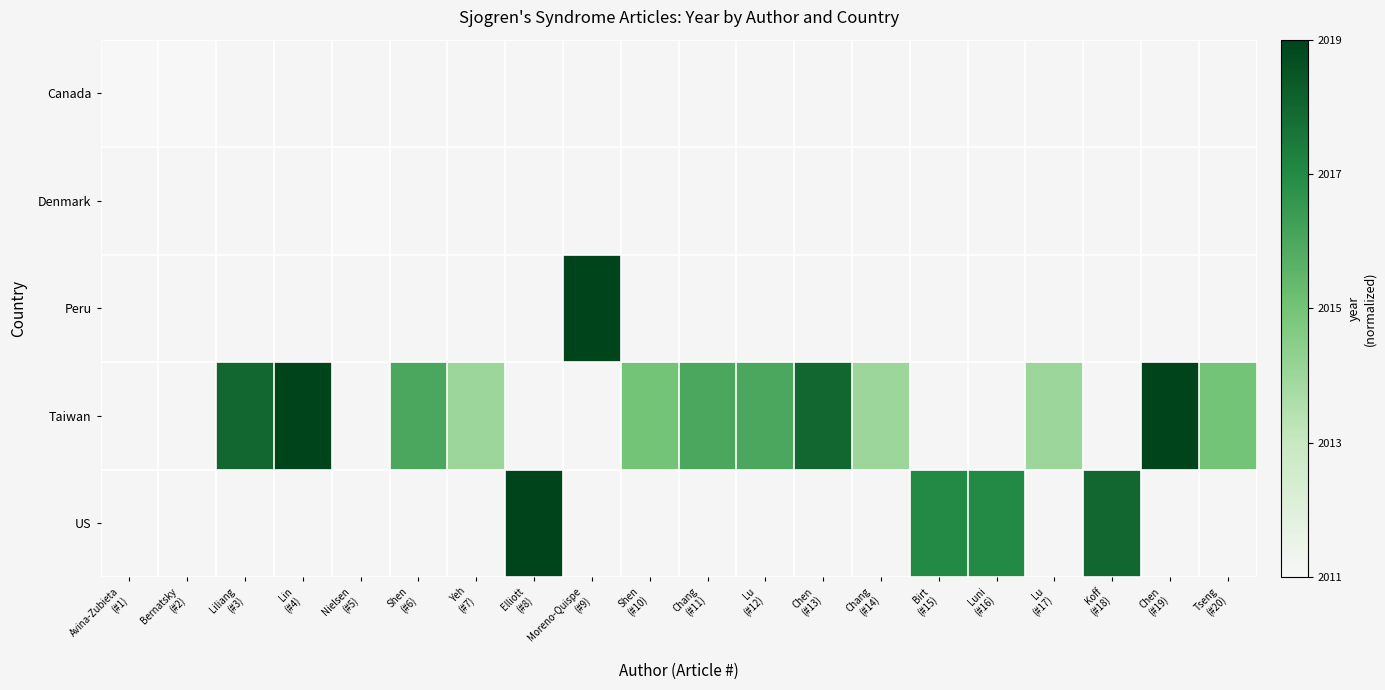

Is the value of Denmark at Moreno-Quispe (#9) greater than the value of Peru at Chen (#19)?

No